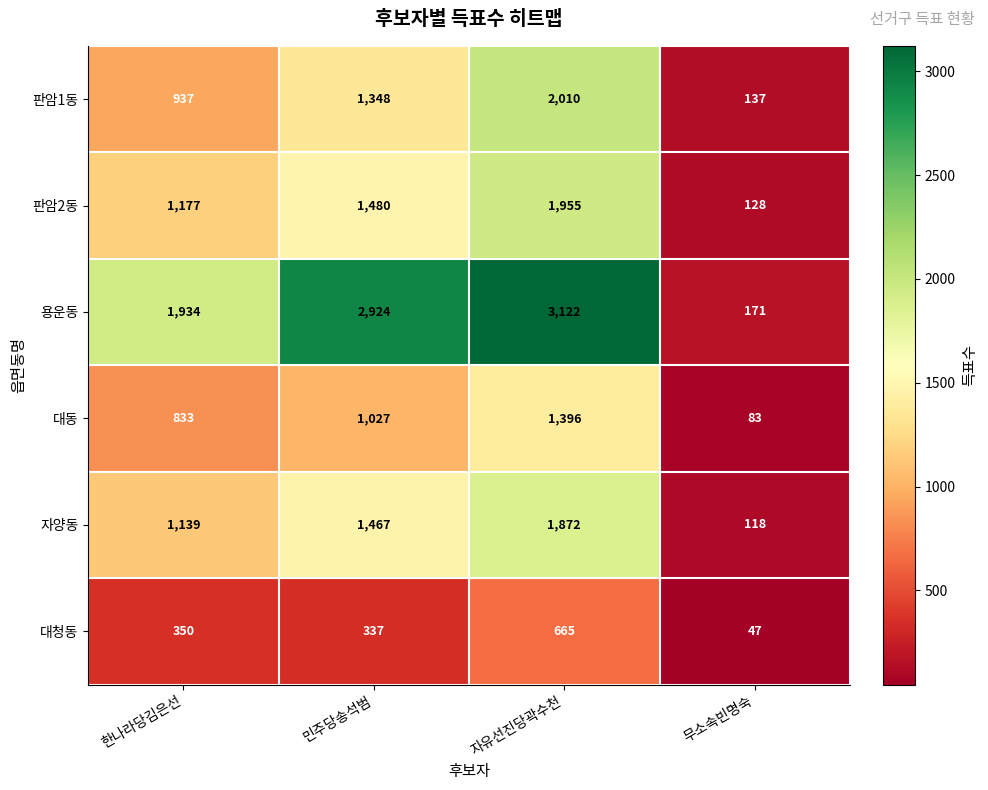

The value of 판암1동 at 자유선진당곽수천 is 2010. True or false?

True